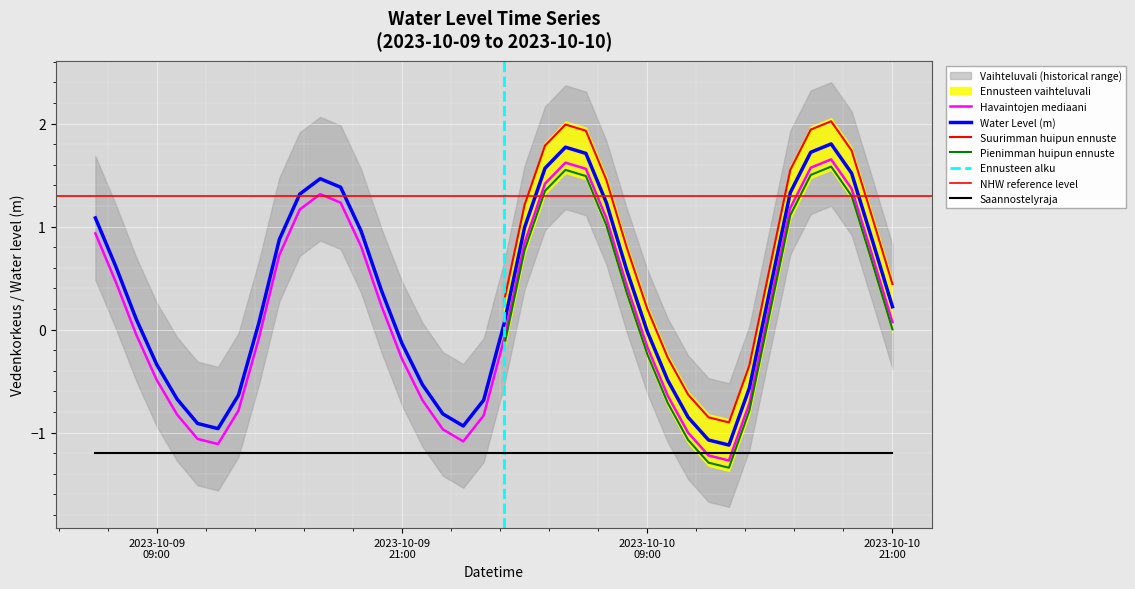

True or false: Havaintojen mediaani and Water Level (m) intersect in this chart.

False